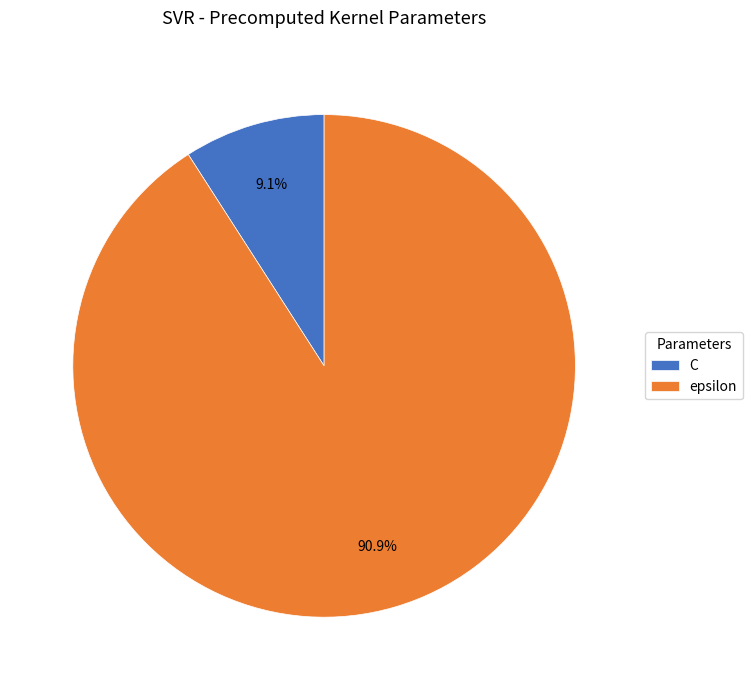

Count the number of slices in the pie.

2